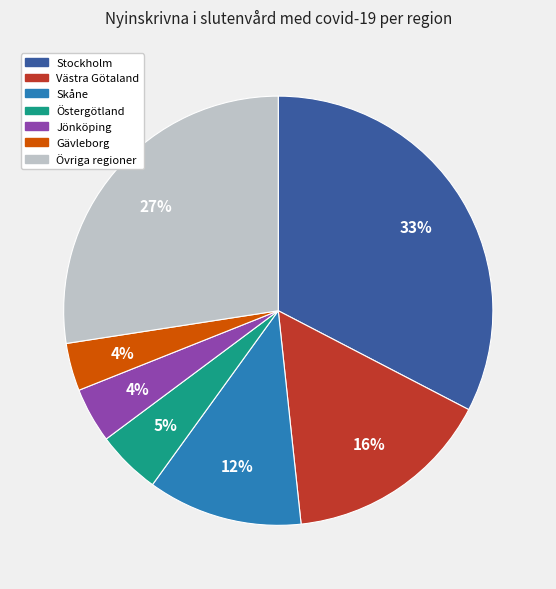

Is there any slice that represents more than half of the pie?

No